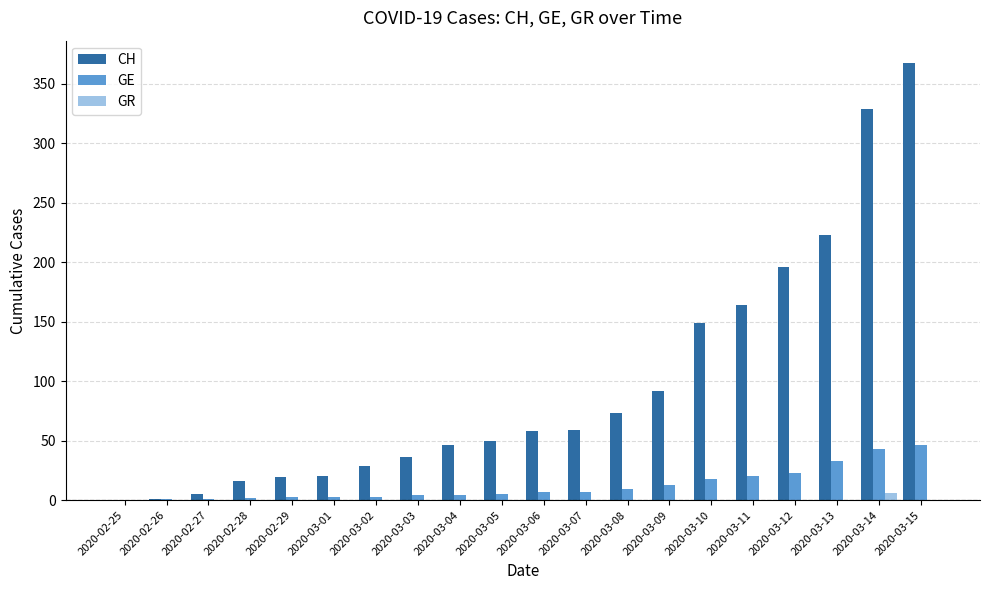

The GR series shows 6 at 2020-03-14. True or false?

True